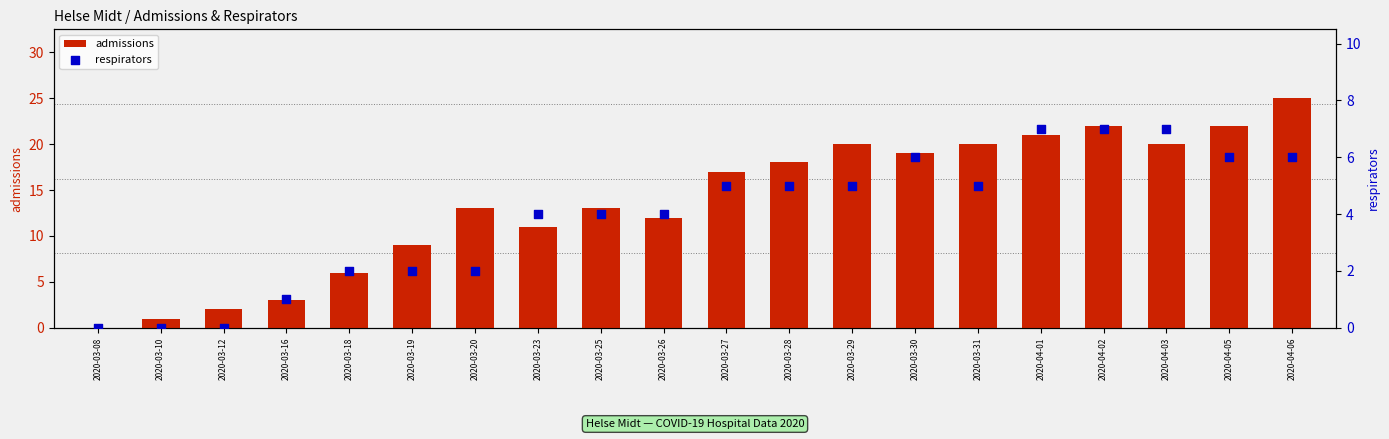

Is the value of admissions at 2020-03-19 greater than the value of respirators at 2020-03-26?

Yes